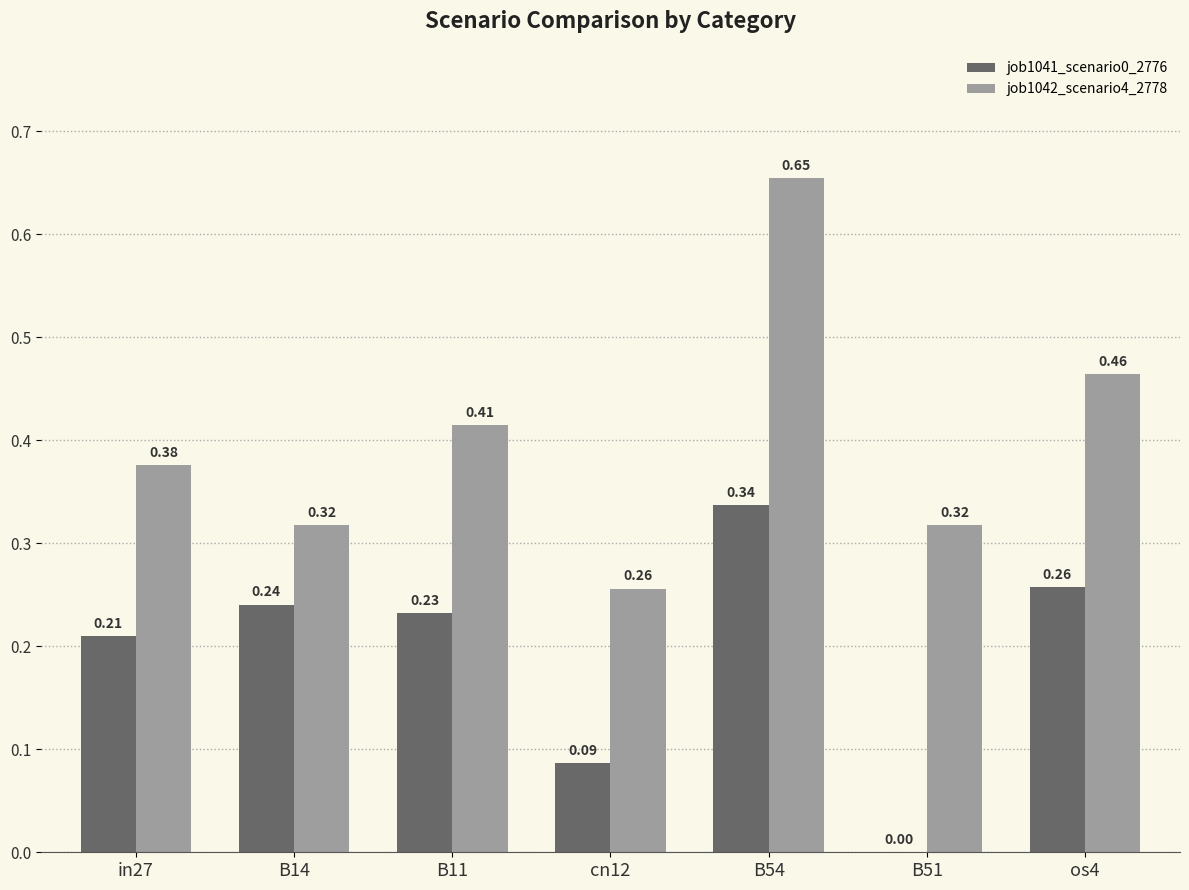

What are all the series names shown in the legend?

job1041_scenario0_2776, job1042_scenario4_2778